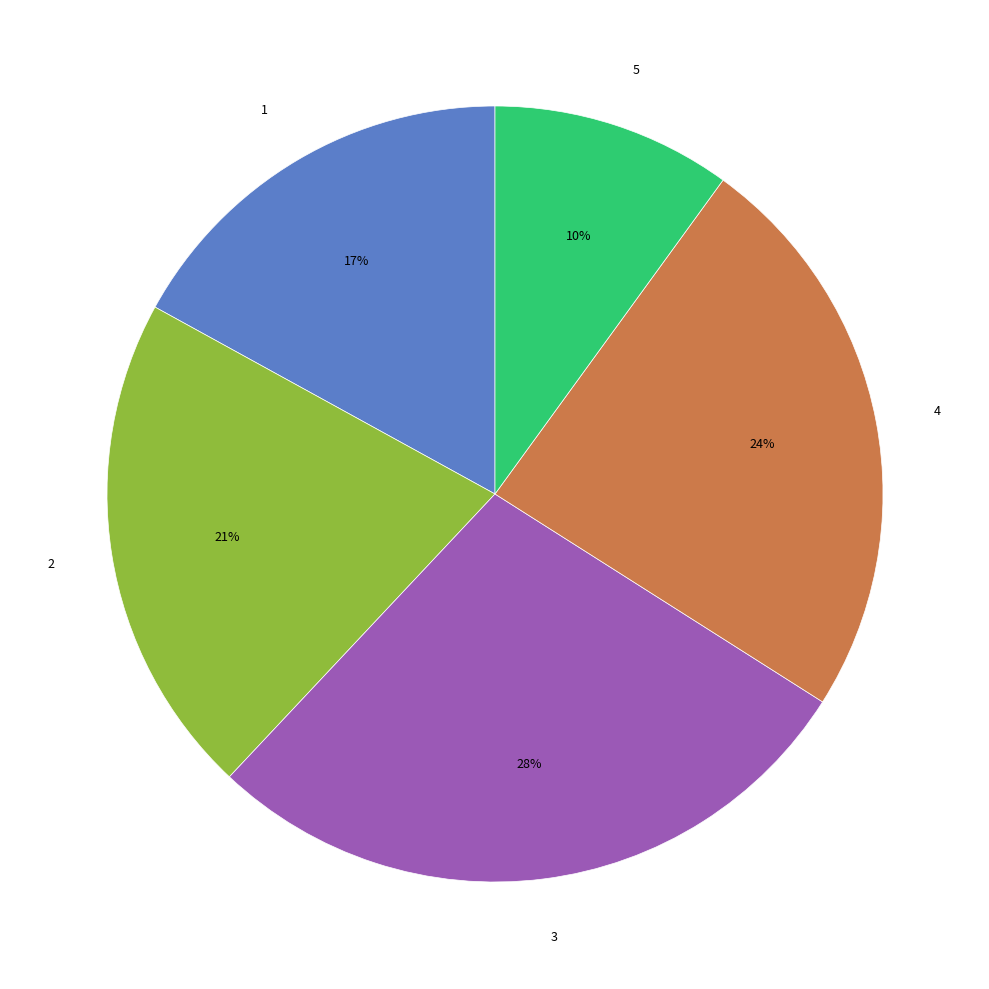

To the nearest percent, what is the average slice percentage?

20%